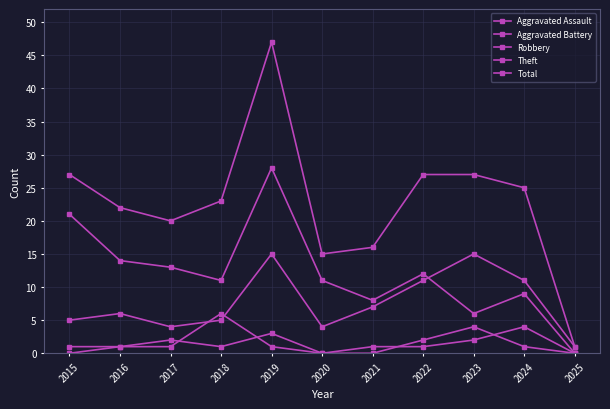

How many lines are shown in the chart?

5